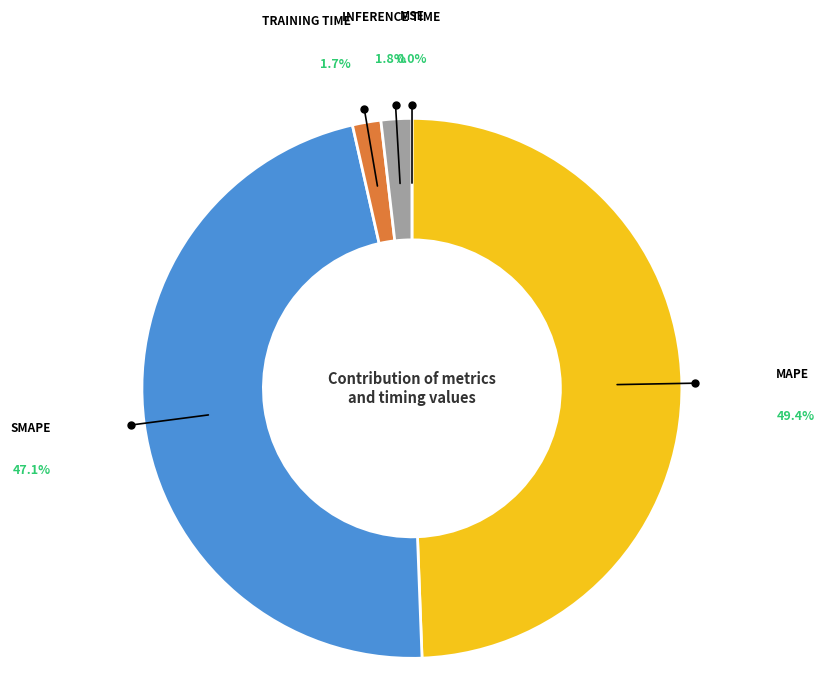

Is there any slice that represents more than half of the pie?

No